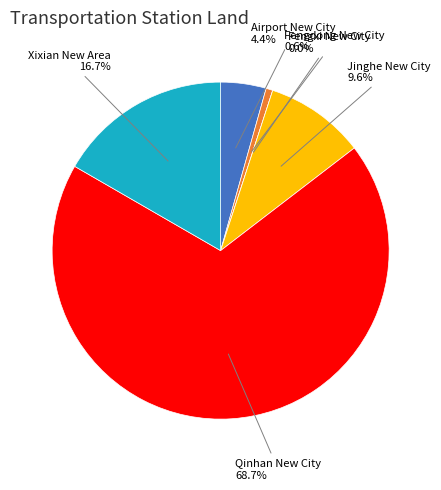

To the nearest percent, what portion does Jinghe New City represent?

10%